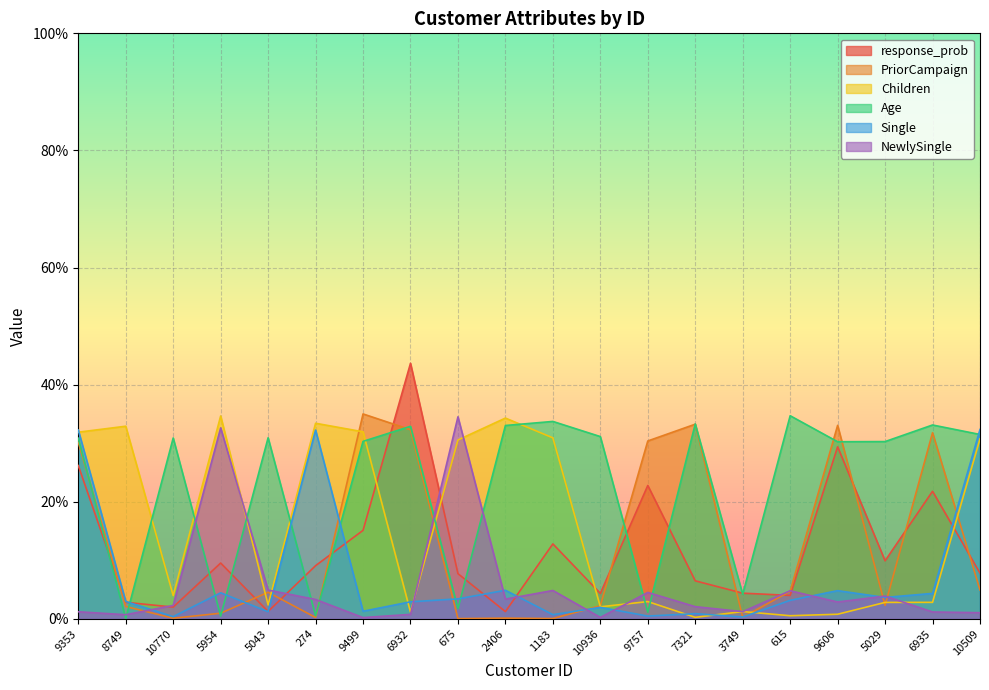

At which category is the sum across all series the highest?

9353